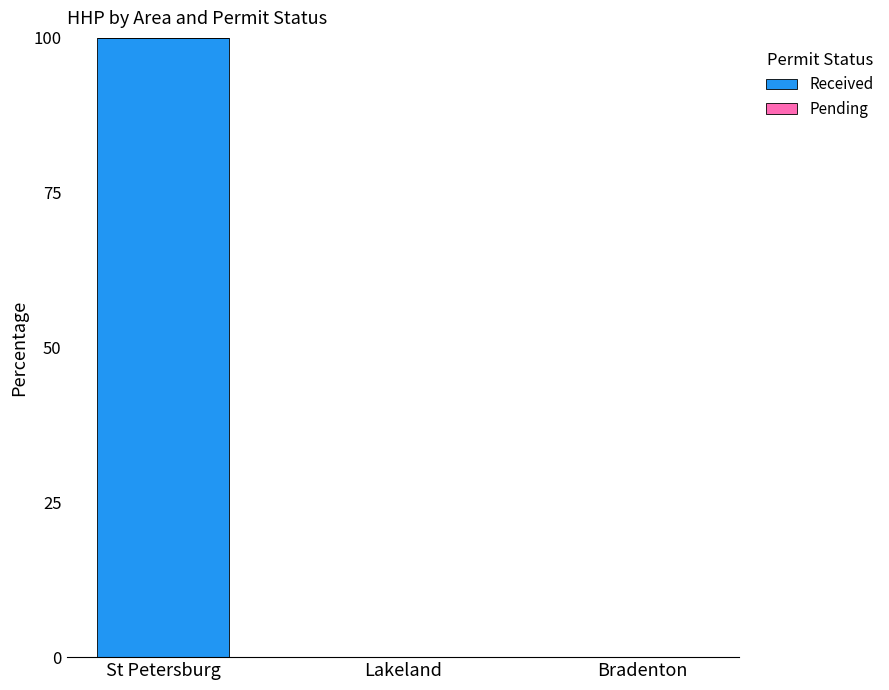

Reading left to right, what are all the values shown in this chart?

St Petersburg=100	Lakeland=0	Bradenton=0